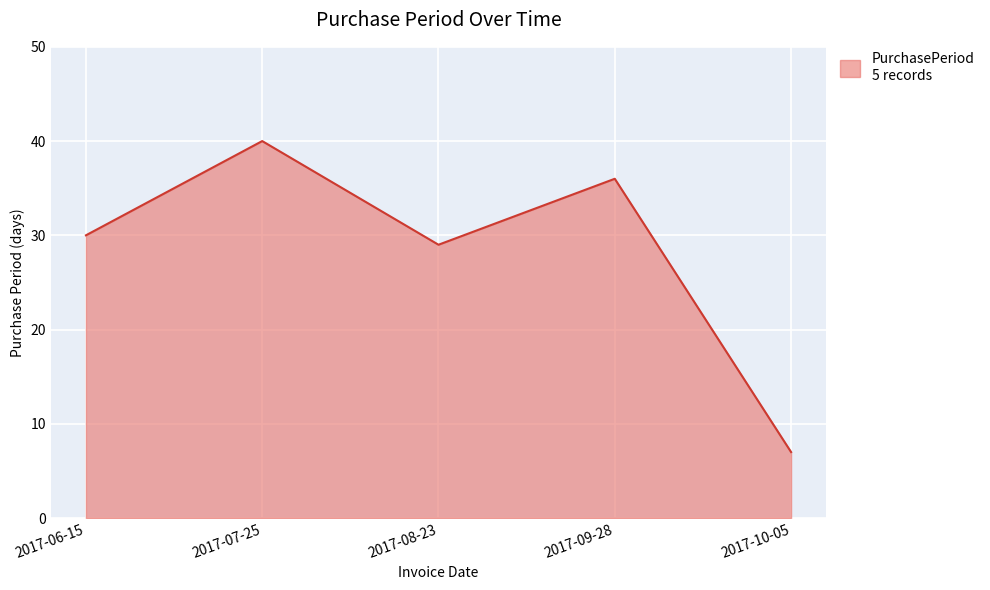

What is the change in value from 2017-06-15 to 2017-07-25?

+10